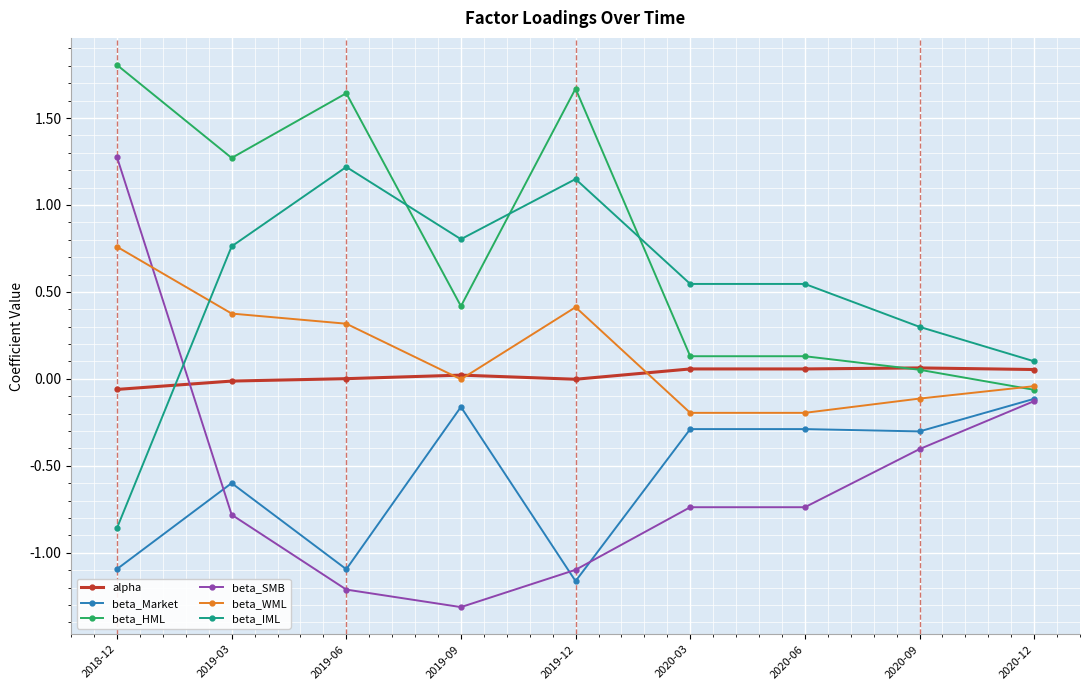

True or false: beta_IML and beta_HML intersect in this chart.

True